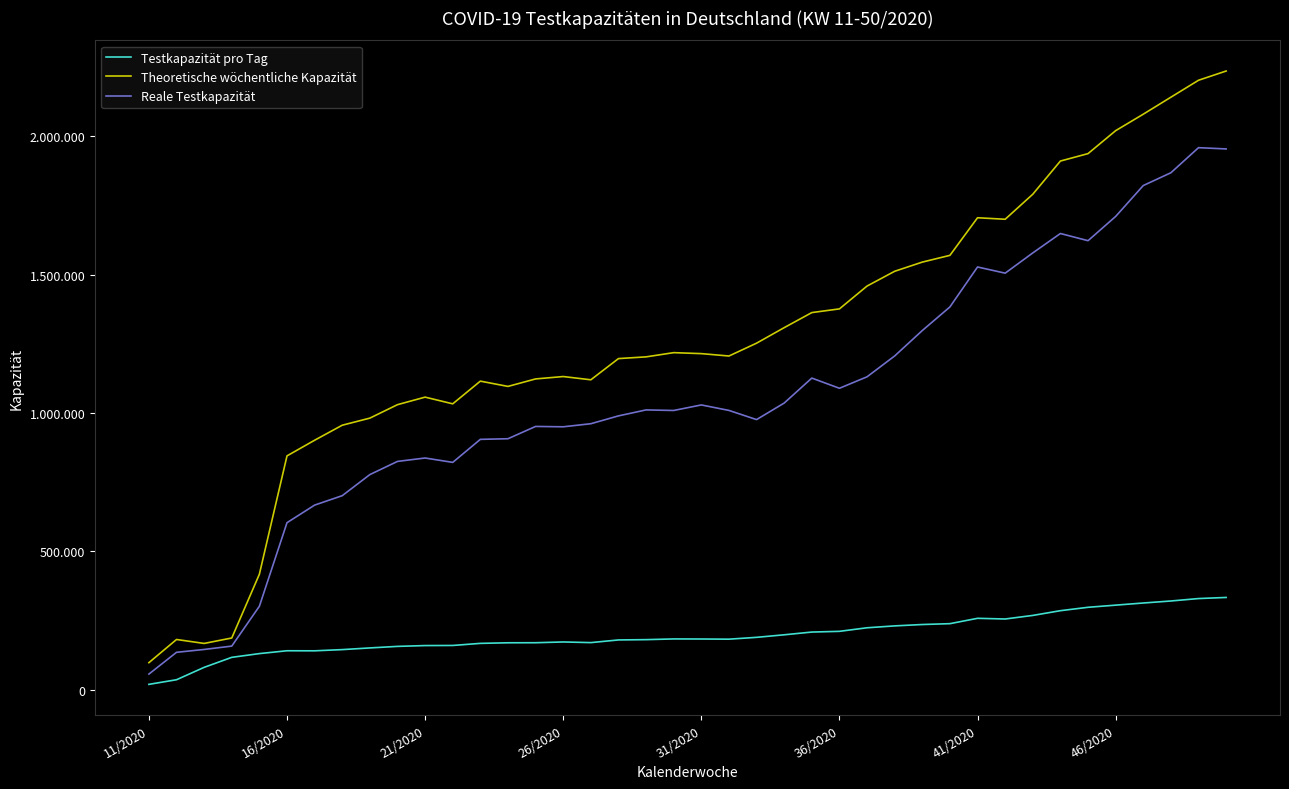

Does the chart display data point markers on the line(s)?

No